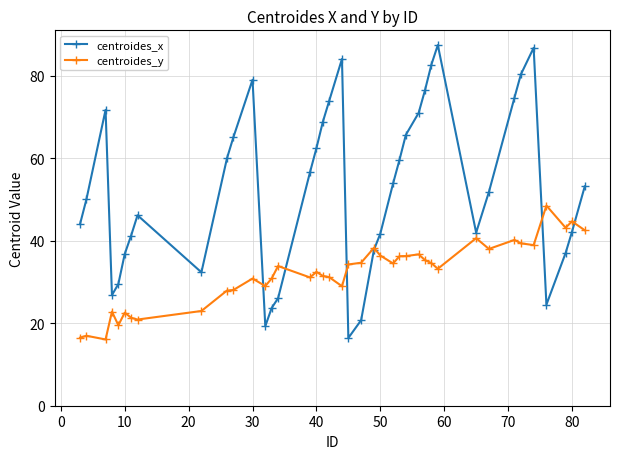

True or false: centroides_x has more than 1 interior local peaks.

True